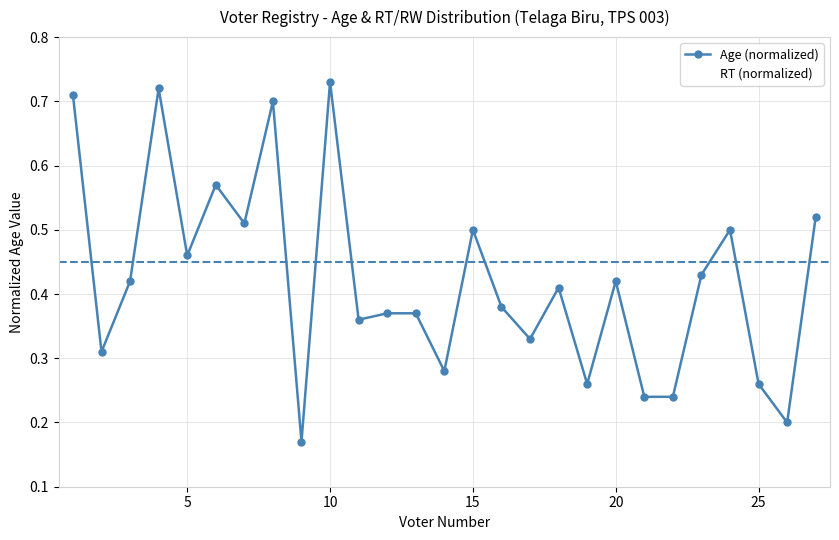

Which series has the widest spread of values?

Age (normalized)